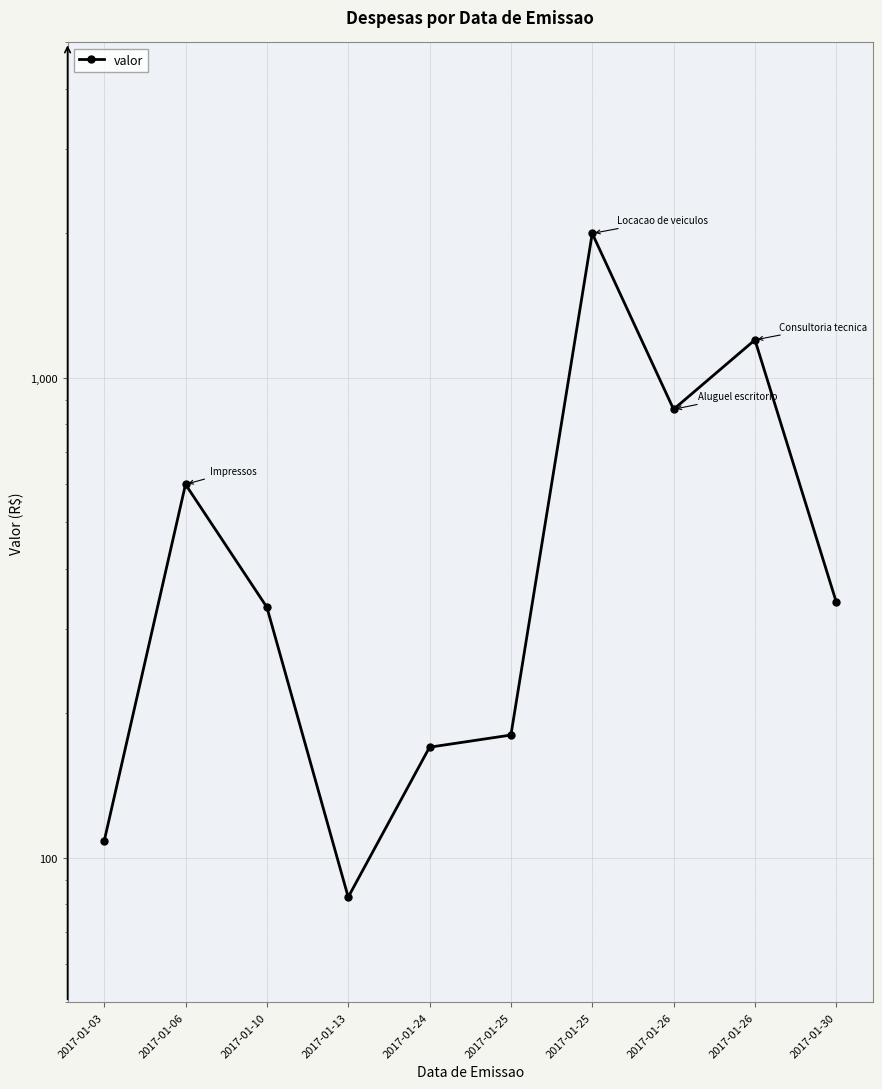

List the labels in order of value, smallest first.

2017-01-13, 2017-01-03, 2017-01-24, 2017-01-25, 2017-01-10, 2017-01-30, 2017-01-06, 2017-01-26, 2017-01-26, 2017-01-25